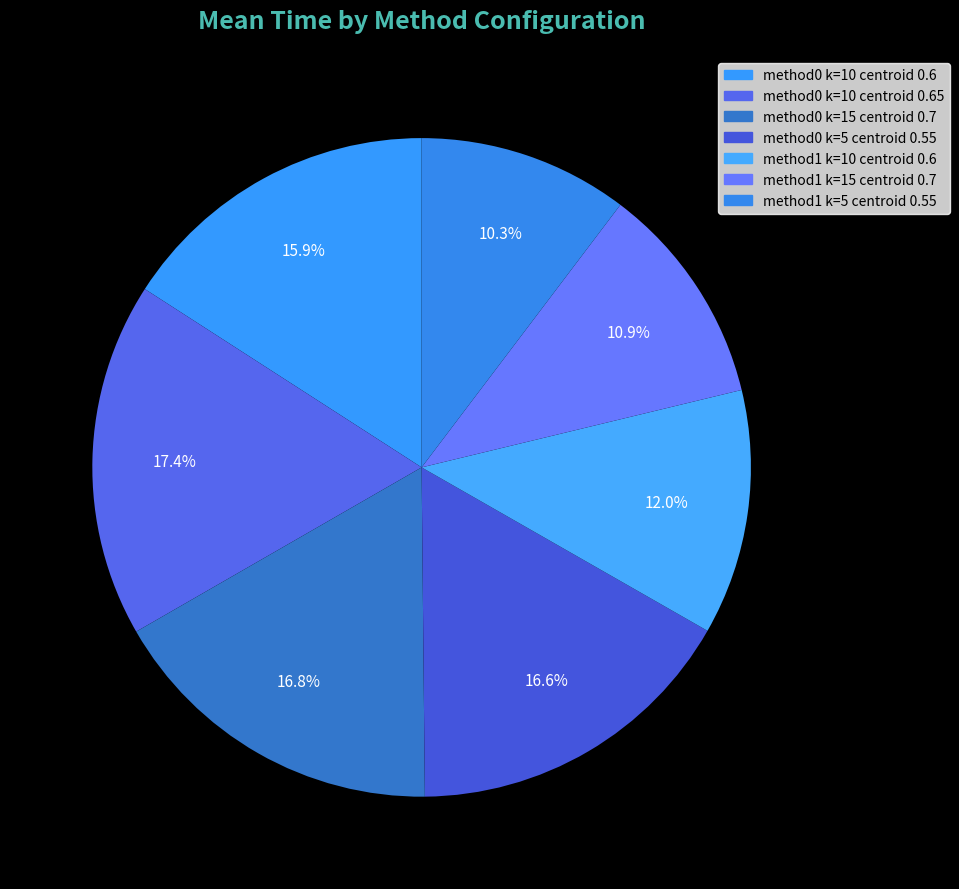

Combined, what portion of the pie is method1 k=15 centroid 0.7 and method1 k=10 centroid 0.6?

23.0%